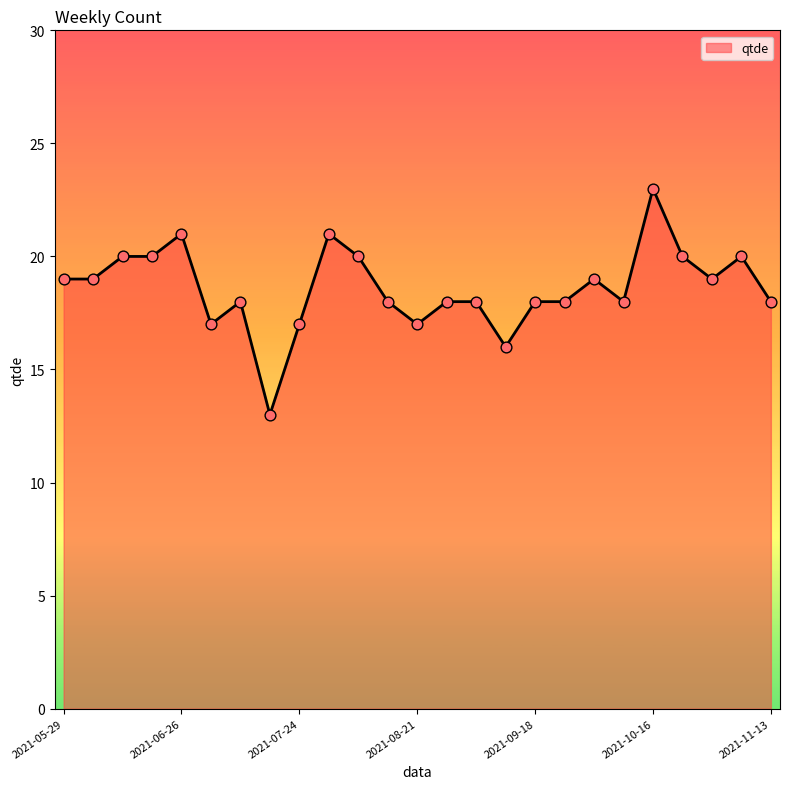

What is the maximum value shown in the chart?

23